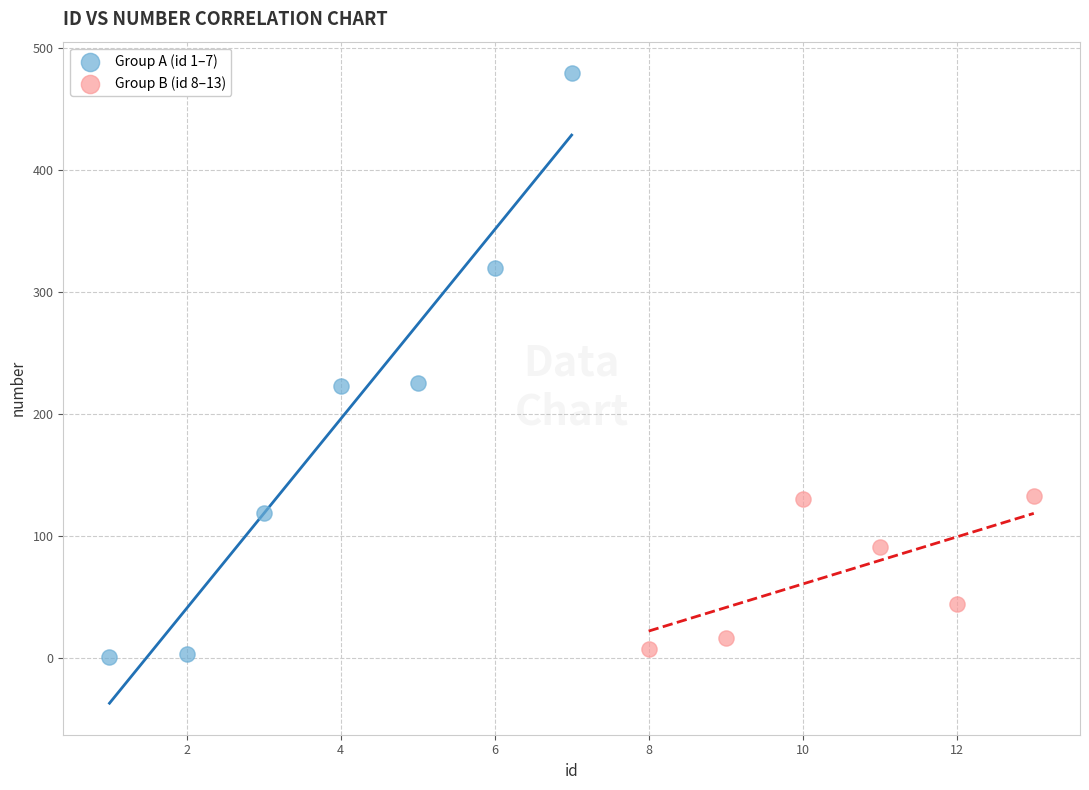

Which series contains the highest Y value?

Group A (id 1–7)